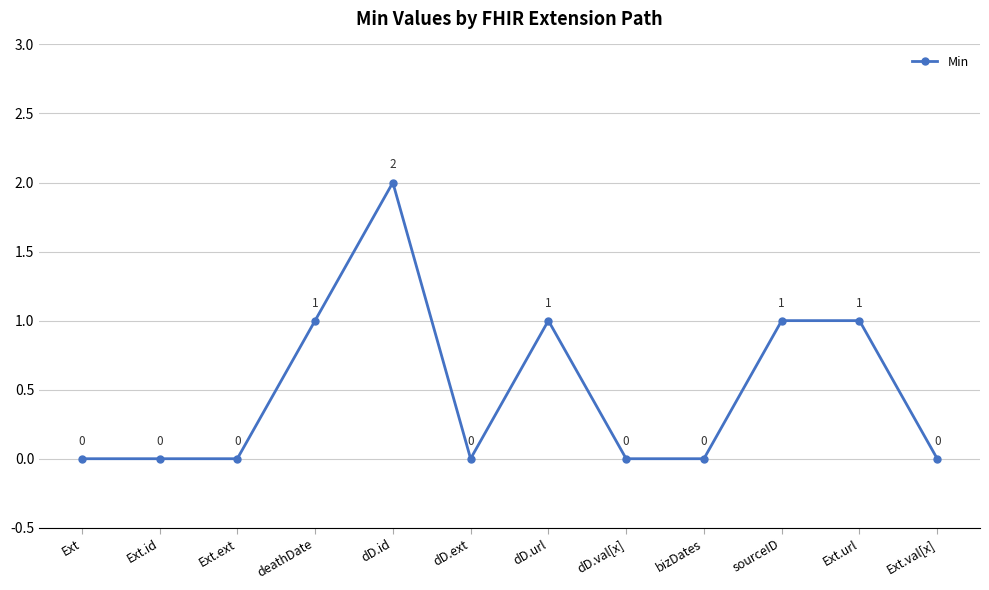

True or false: there are more than 1 points higher than both neighbors.

True